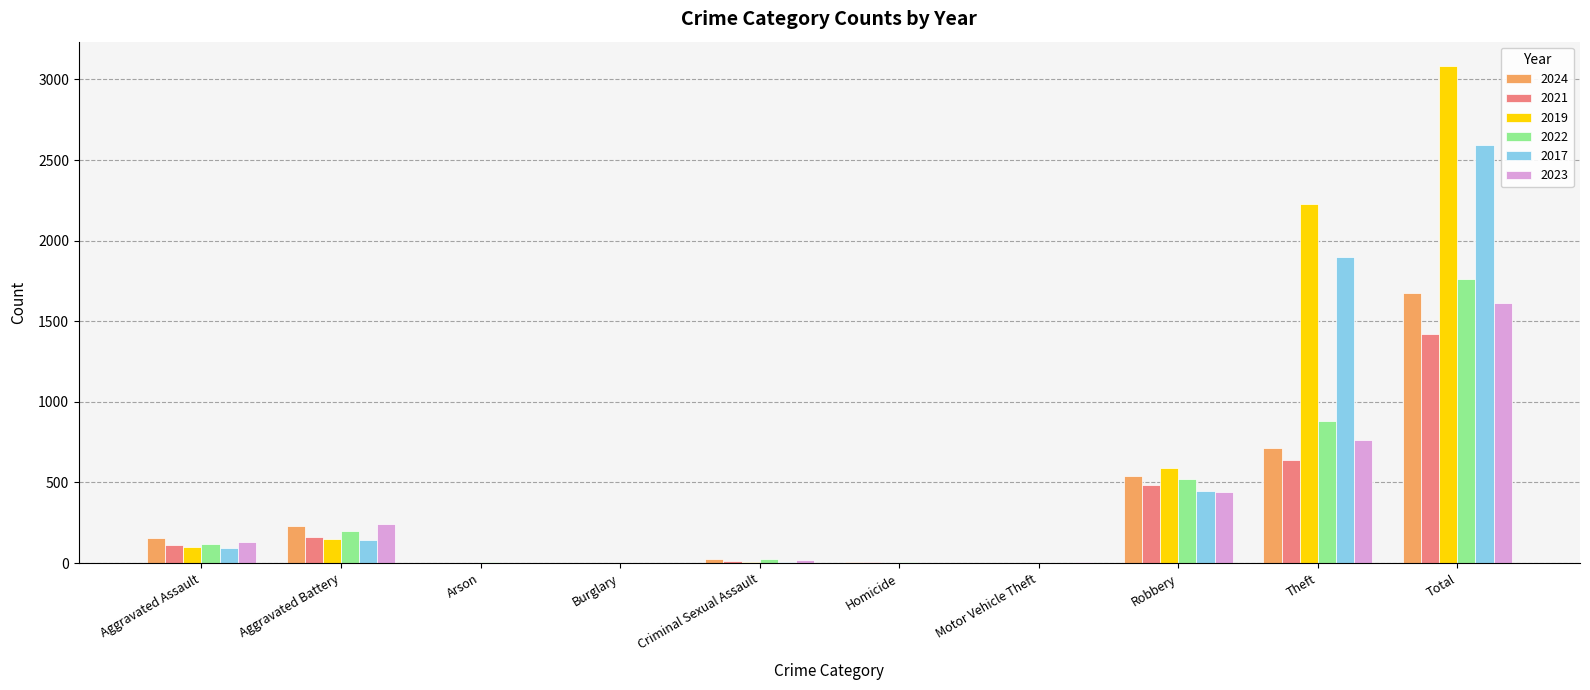

Which series has the largest range (max minus min)?

2019